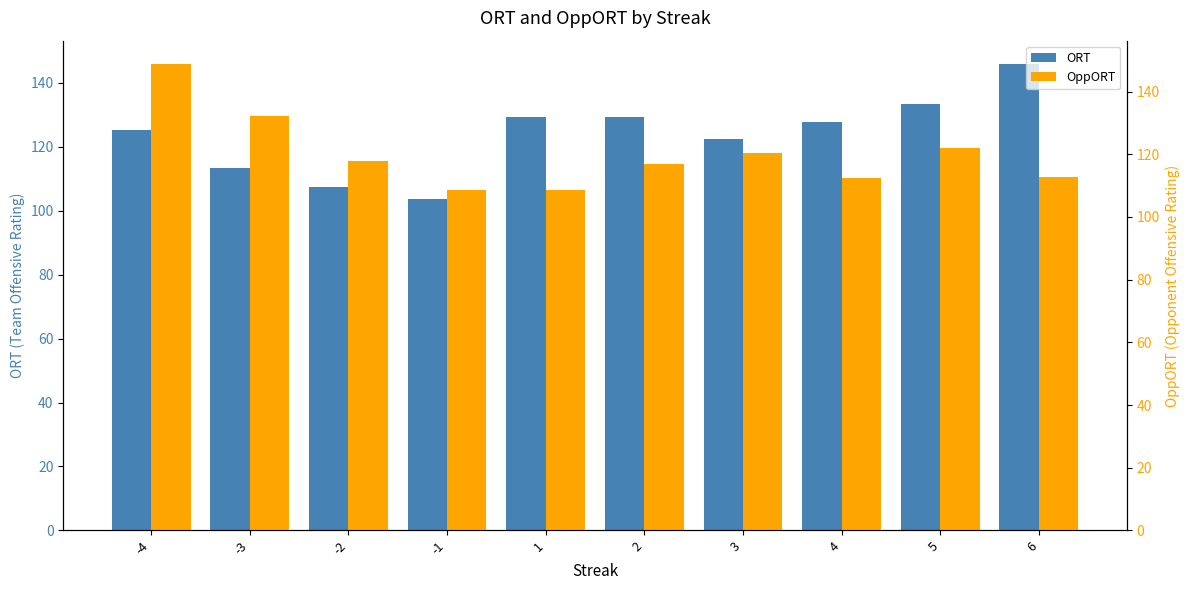

What is the maximum value shown in the chart?

148.8